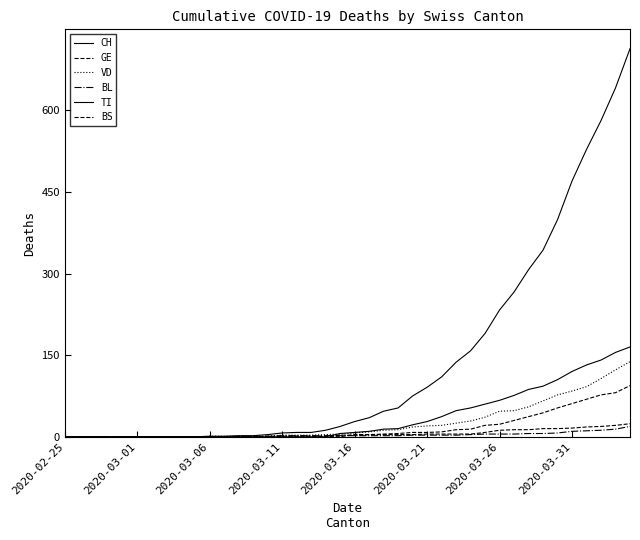

Does the chart display data point markers on the line(s)?

No